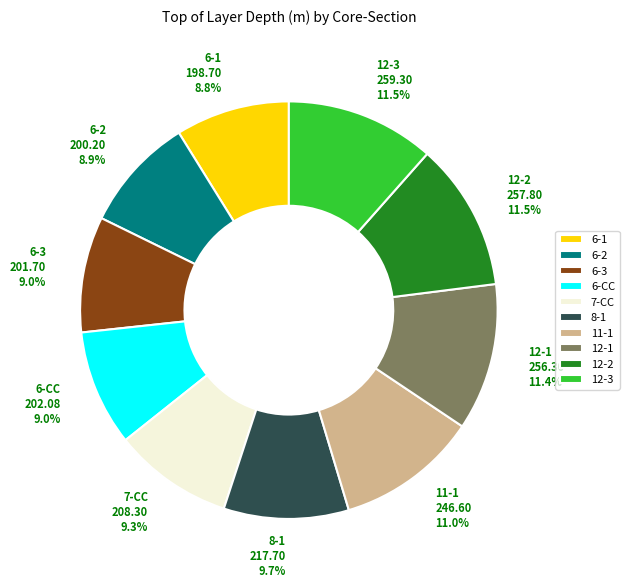

Which has a higher value, 12-2 or 8-1?

12-2